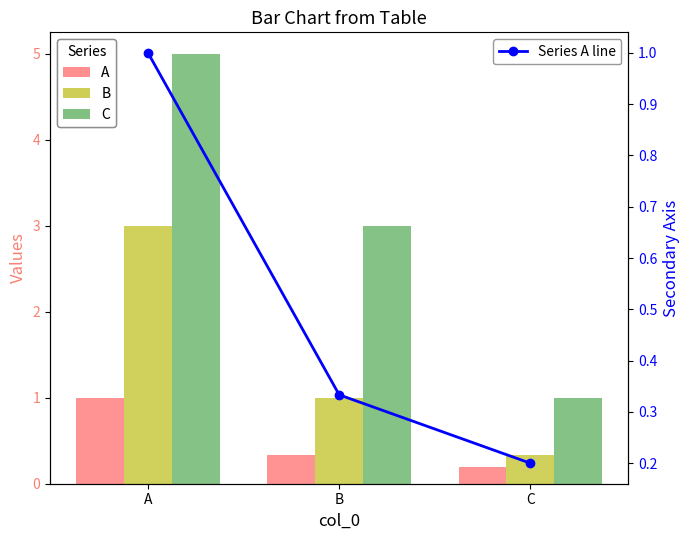

How many groups of bars are there?

3